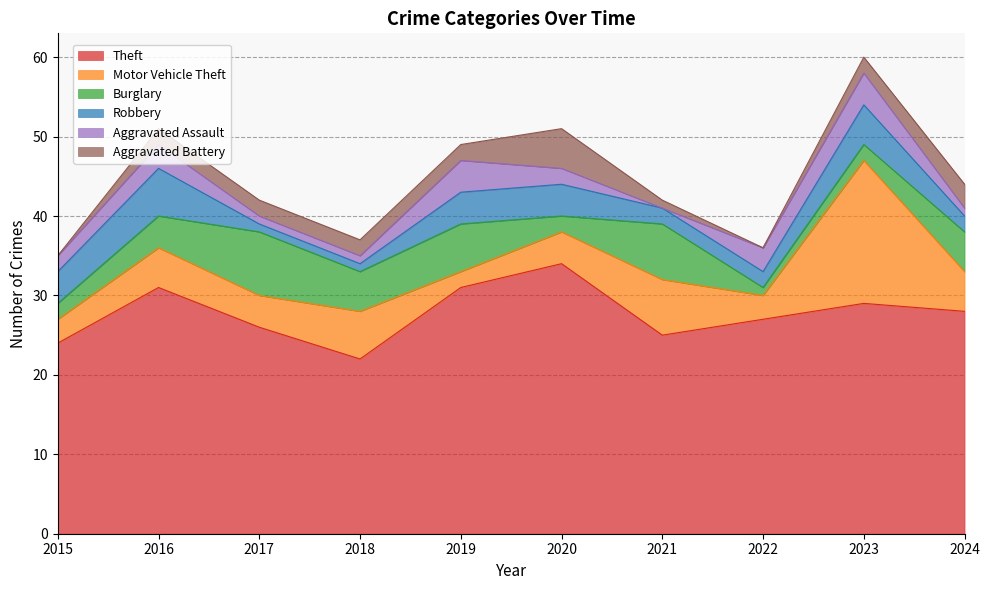

What is the difference between the highest and lowest values at 2023?

27